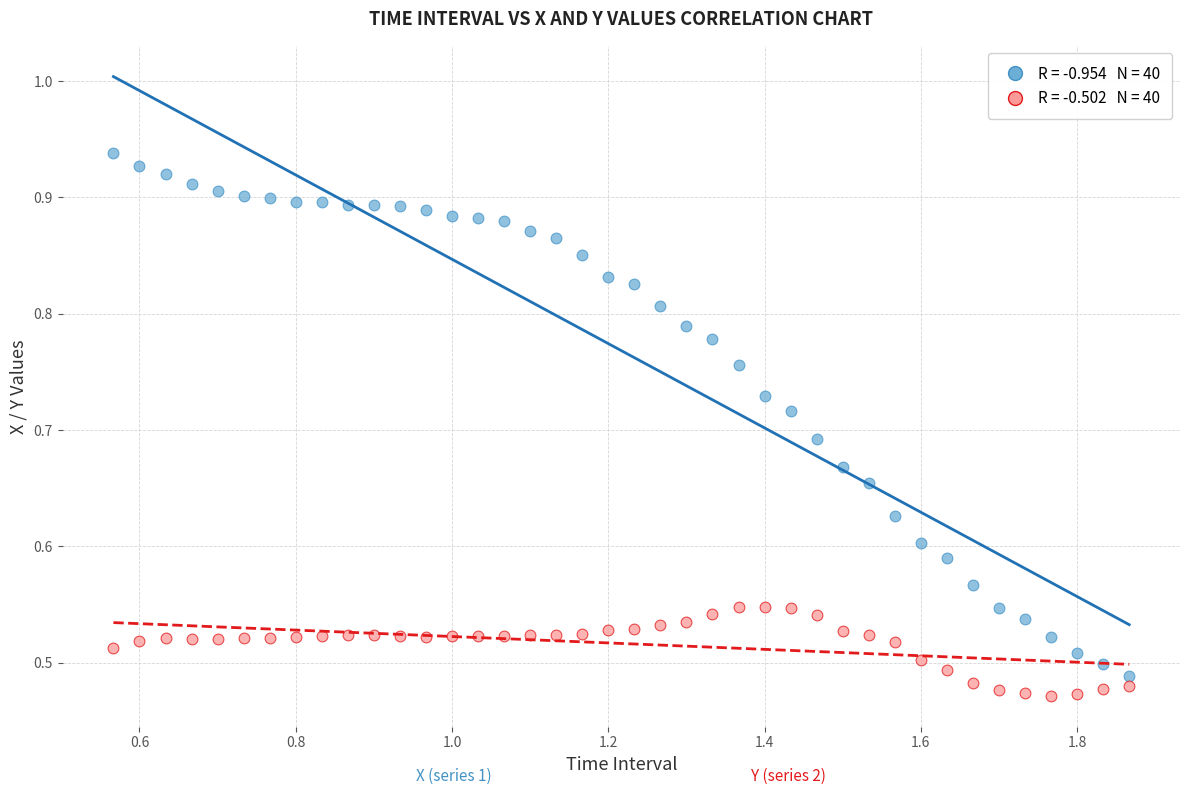

Across all data points, what is the range of X values (max minus min)?

1.3